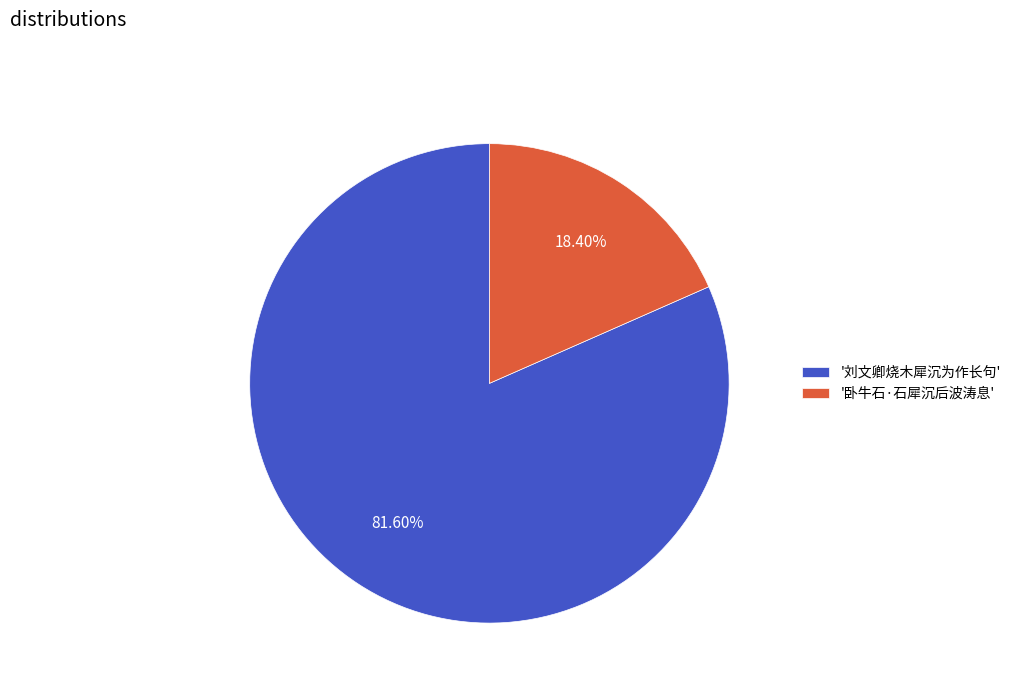

Which has a higher value, '刘文卿烧木犀沉为作长句' or '卧牛石·石犀沉后波涛息'?

'刘文卿烧木犀沉为作长句'